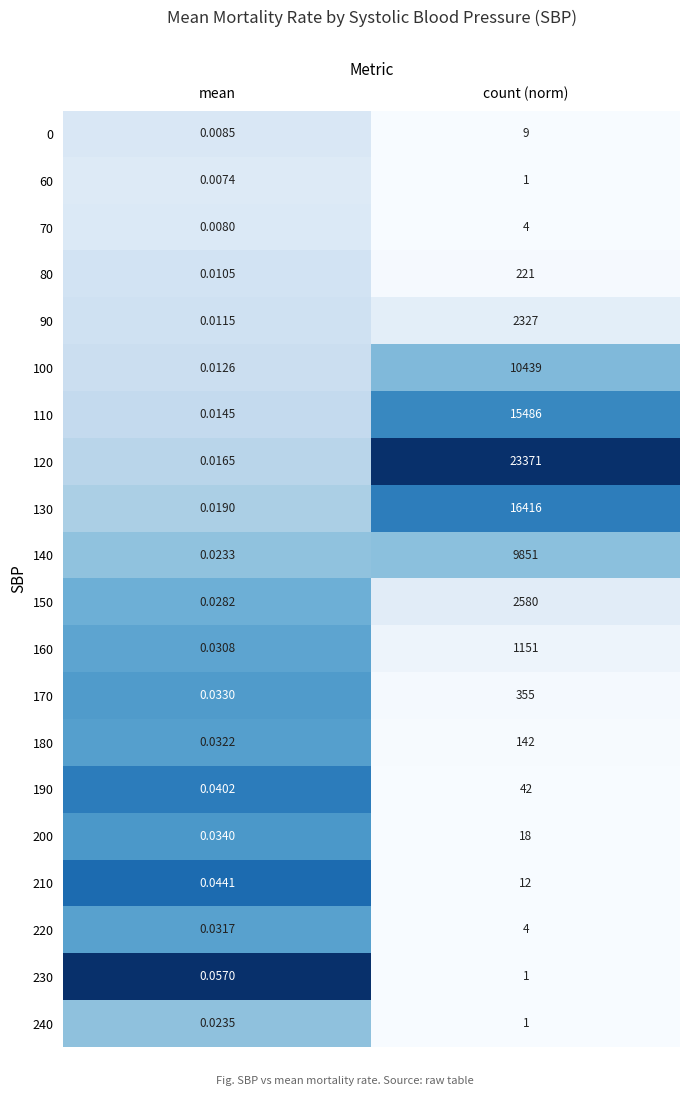

Which label corresponds to the largest value in the chart?

count (norm)